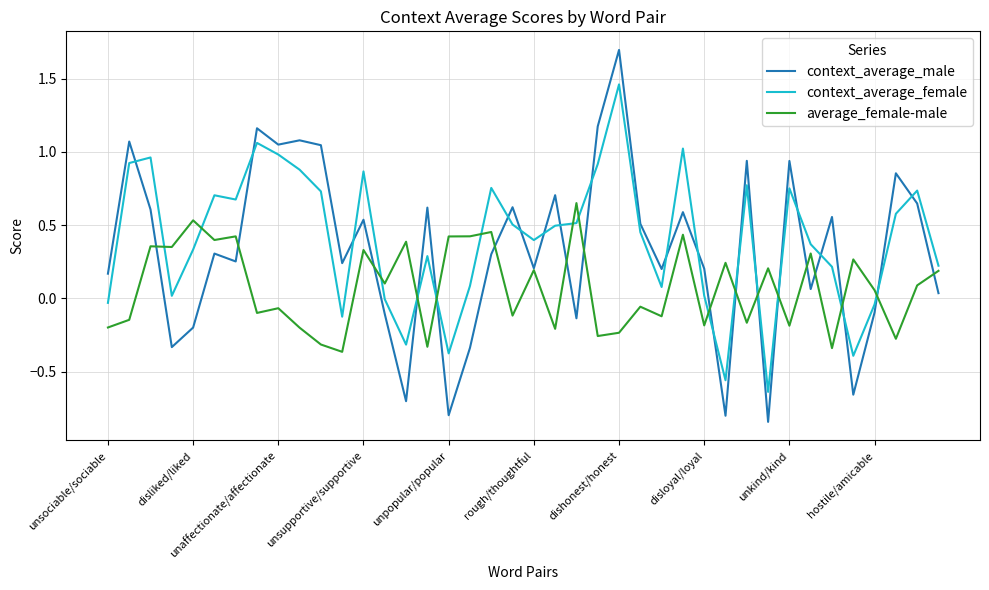

Rank the series by their maximum value, from highest to lowest.

context_average_male, context_average_female, average_female-male